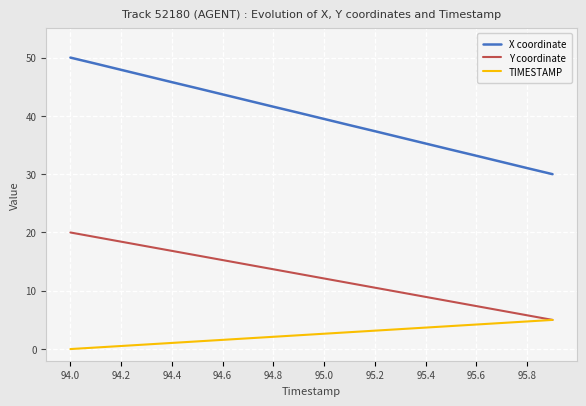

What is the maximum value for X coordinate?

50.0